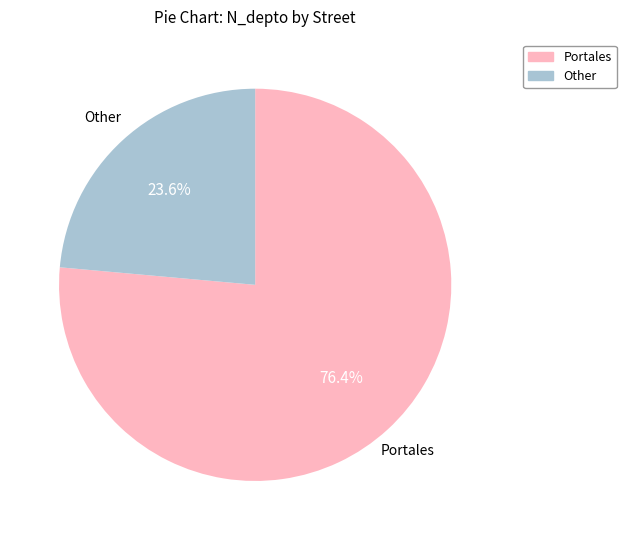

Is there a majority slice in this chart?

Yes